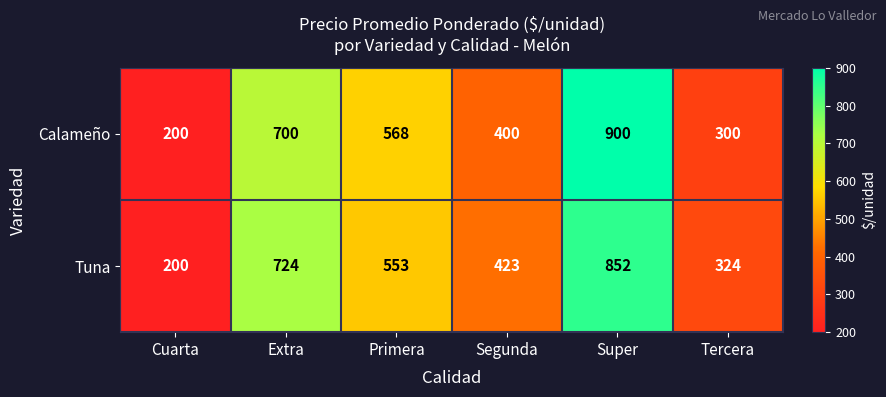

At Tercera, list the series in order from largest to smallest.

Tuna, Calameño